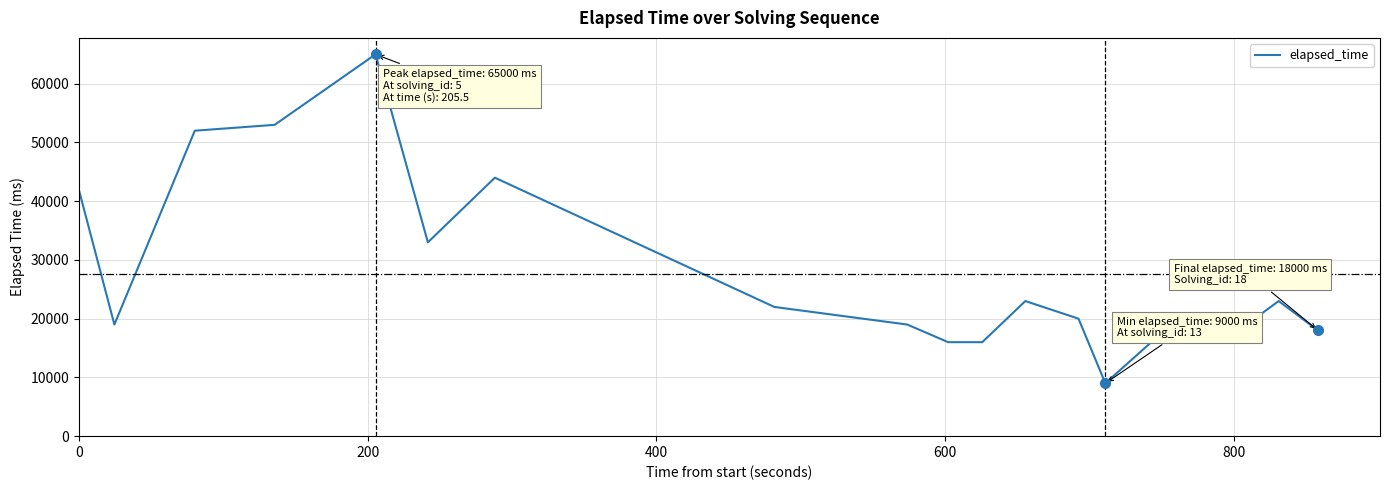

What is the difference between the maximum and minimum values?

56000